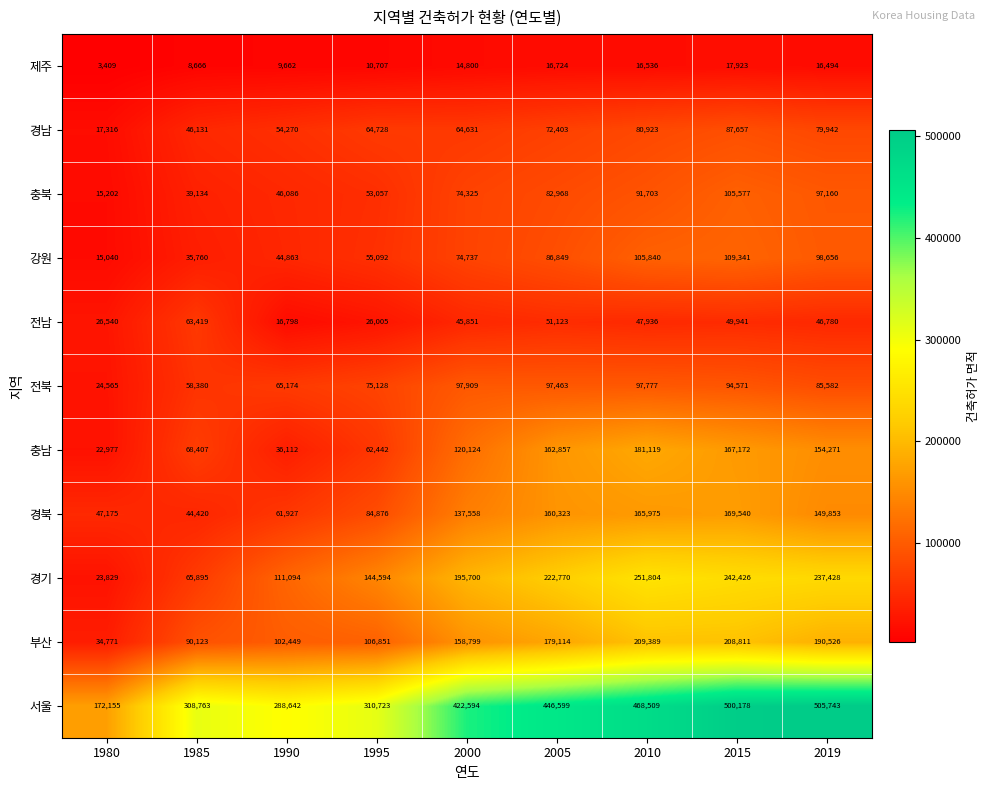

At how many categories does at least one series exceed 258558?

8